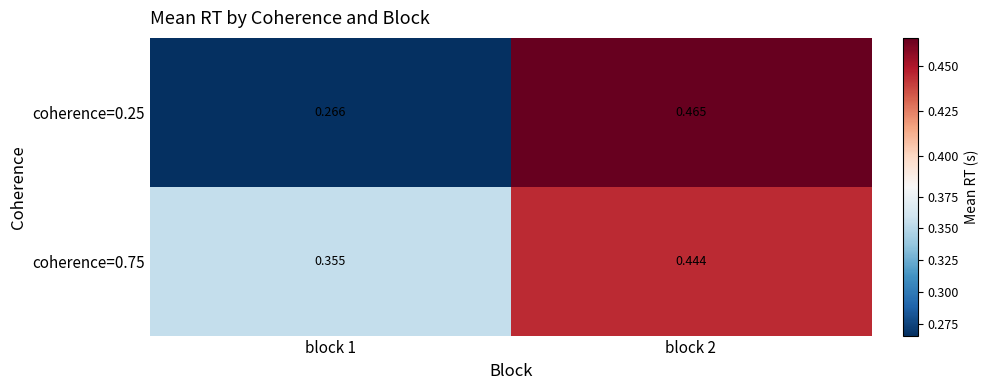

Is the value of coherence=0.75 at block 1 greater than the value of coherence=0.25 at block 2?

No